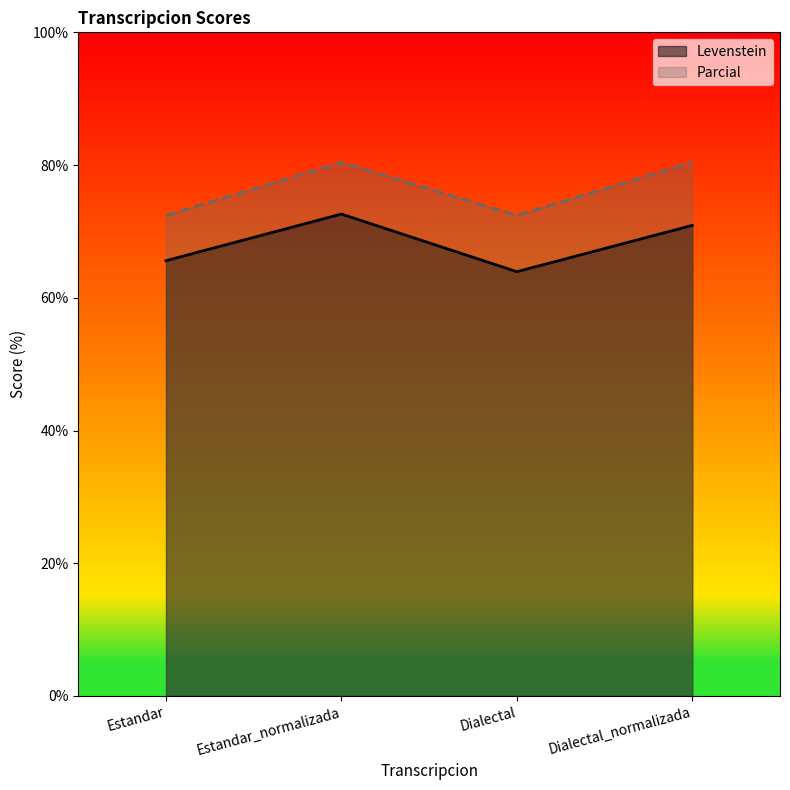

True or false: Parcial has a value of 106.2 at Estandar_normalizada.

False